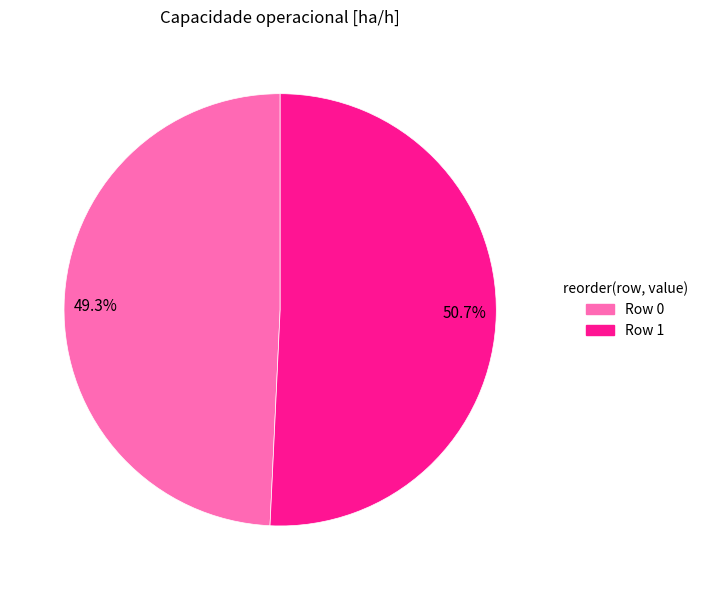

Approximately how many times larger is the value at 49.3% compared to 50.7%?

1.0